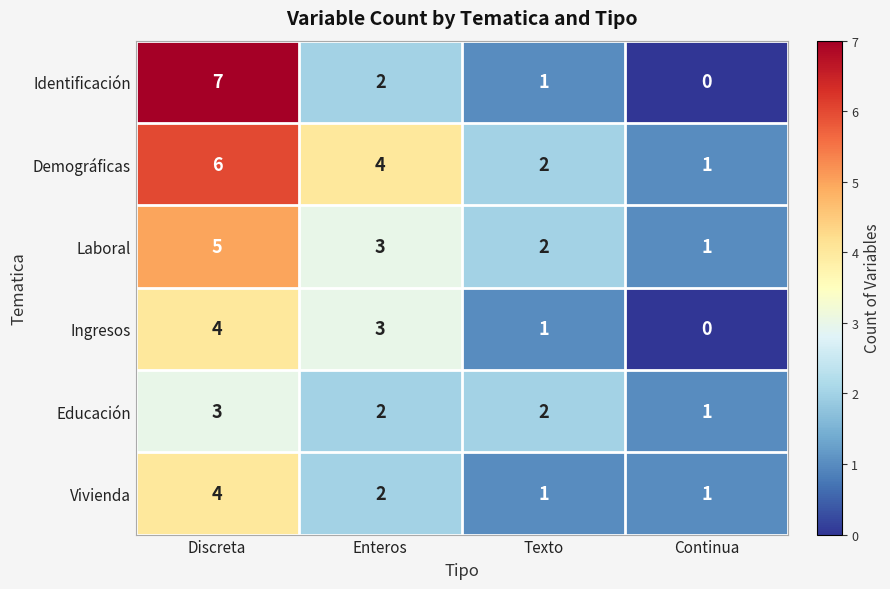

Count the number of categories in the chart.

4